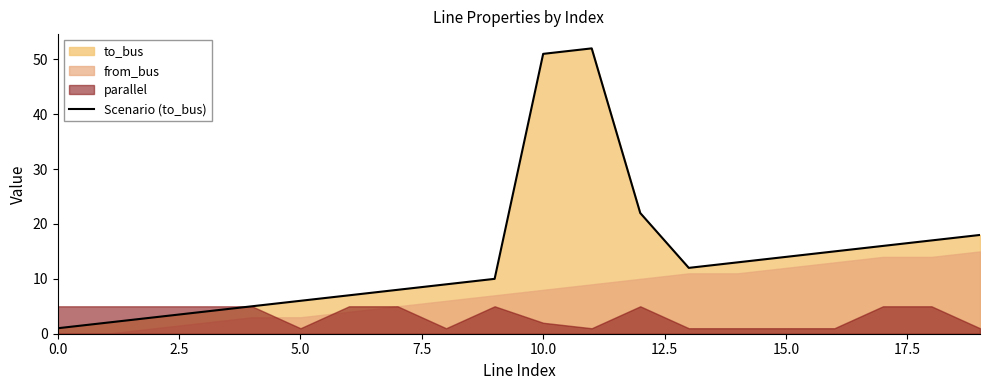

The value of Scenario (to_bus) at 5.0 is 6. True or false?

True